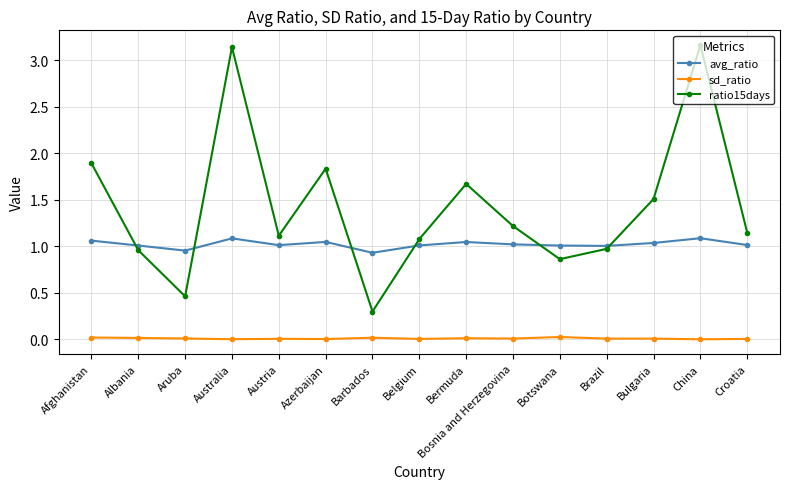

At Croatia, list the series in order from smallest to largest.

sd_ratio, avg_ratio, ratio15days